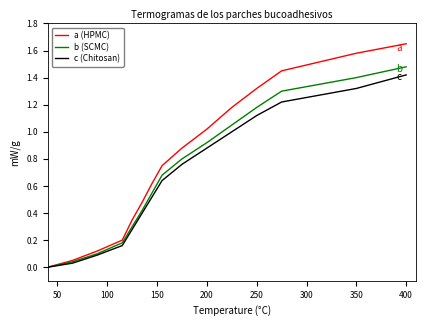

Which series has the widest spread of values?

a (HPMC)